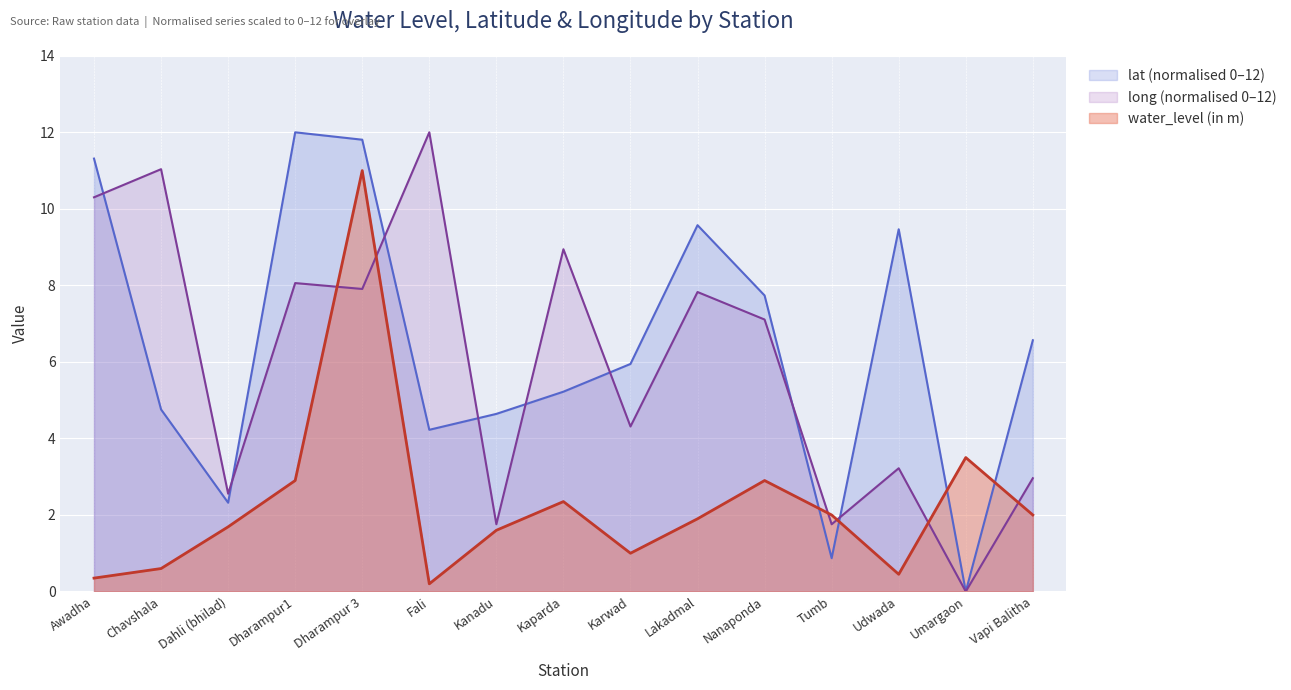

How many intersections are there between water_level (in m) and long?

6